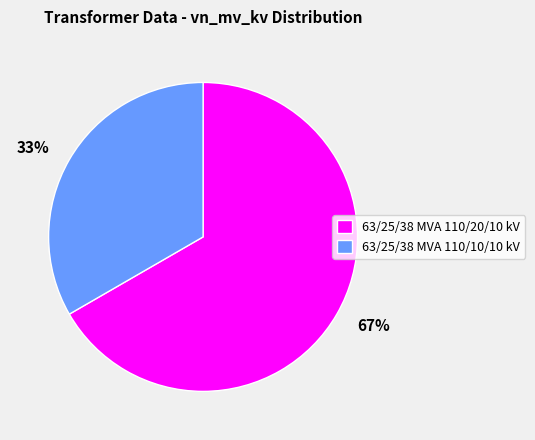

Approximately how many times larger is the value at 63/25/38 MVA 110/10/10 kV compared to 63/25/38 MVA 110/20/10 kV?

0.5